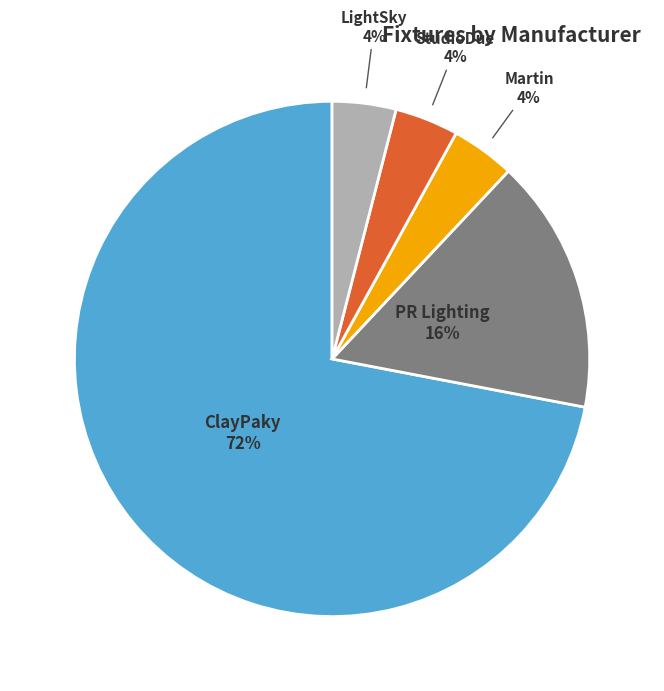

To the nearest percent, what is the average slice percentage?

20%